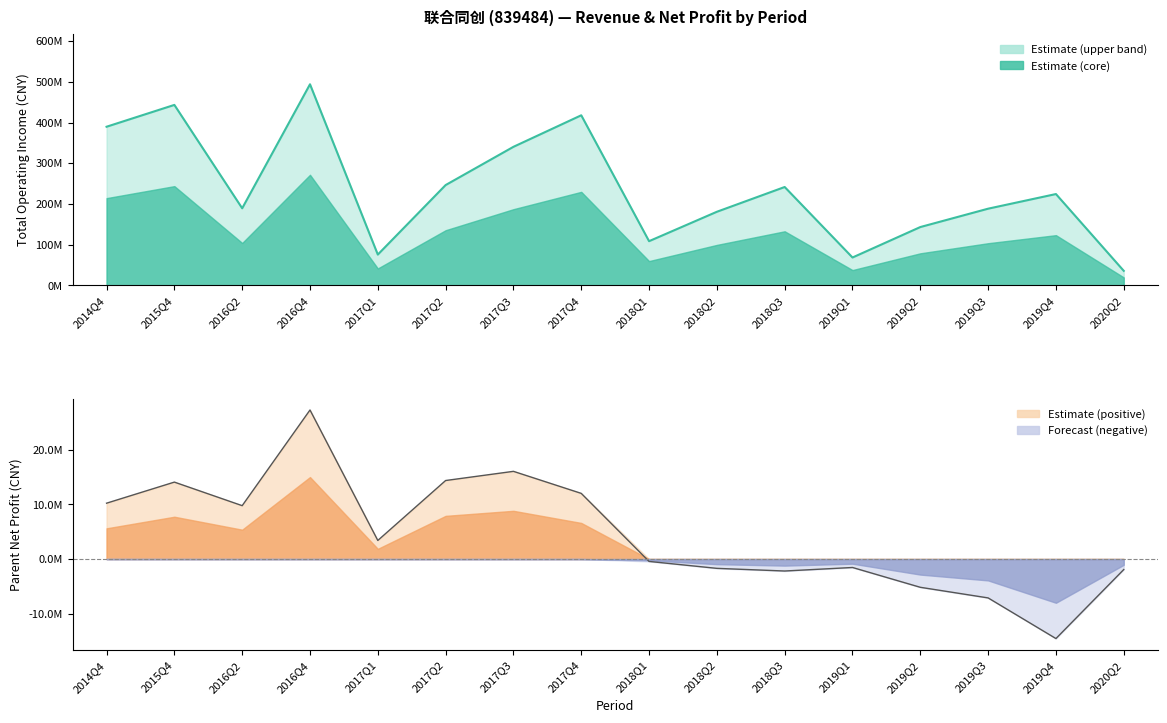

Rank the categories by TOTAL_OPERATE_INCOME value from lowest to highest.

2020Q2, 2019Q1, 2017Q1, 2018Q1, 2019Q2, 2018Q2, 2019Q3, 2016Q2, 2019Q4, 2018Q3, 2017Q2, 2017Q3, 2014Q4, 2017Q4, 2015Q4, 2016Q4